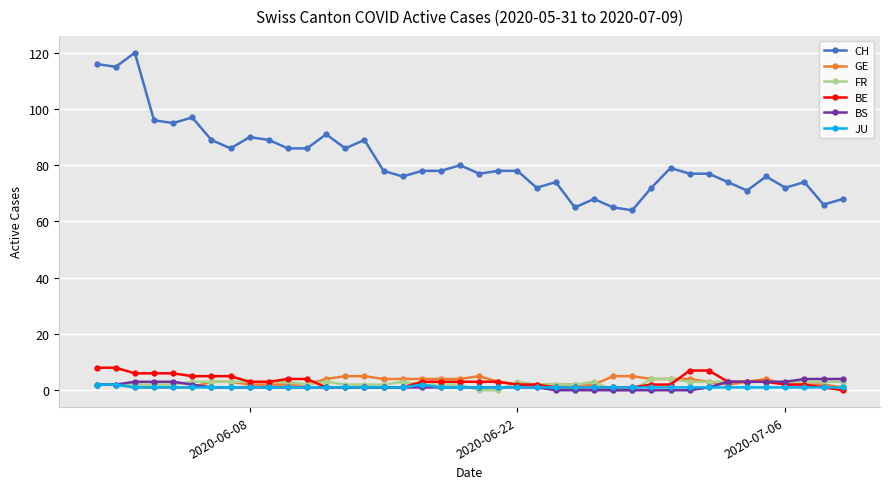

What are all the series names shown in the legend?

CH, GE, FR, BE, BS, JU